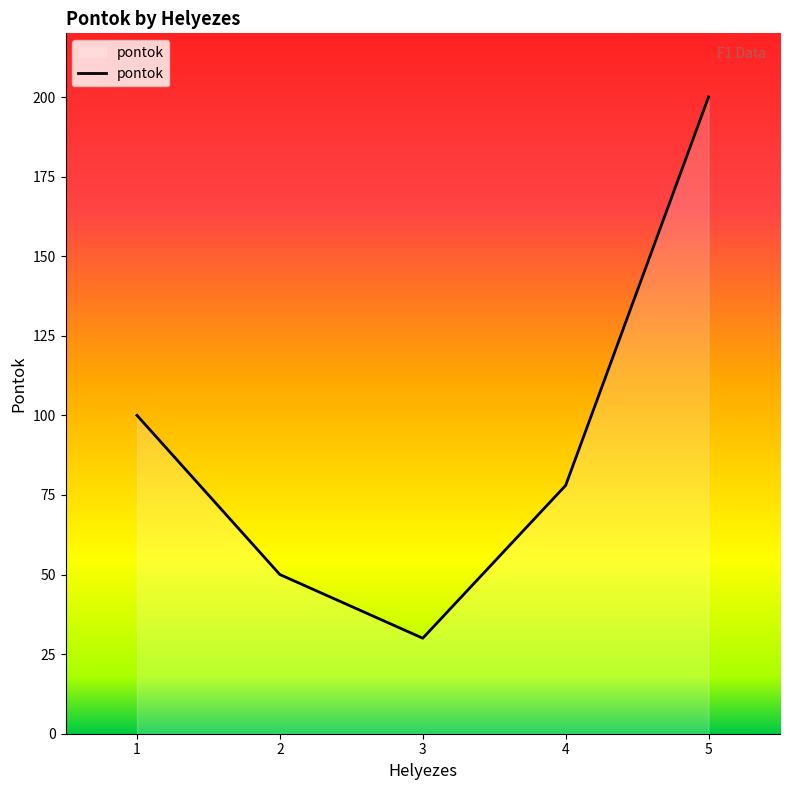

How many distinct data groups are displayed?

1